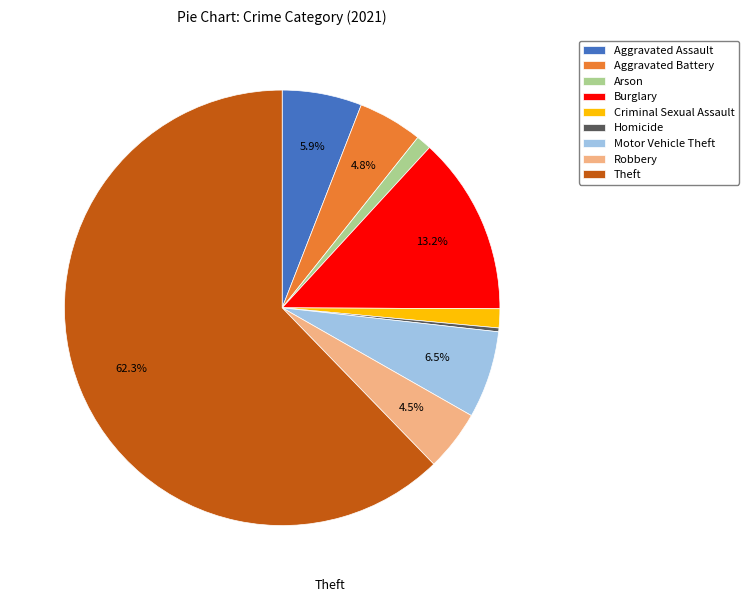

Which has a higher value, Homicide or Arson?

Arson